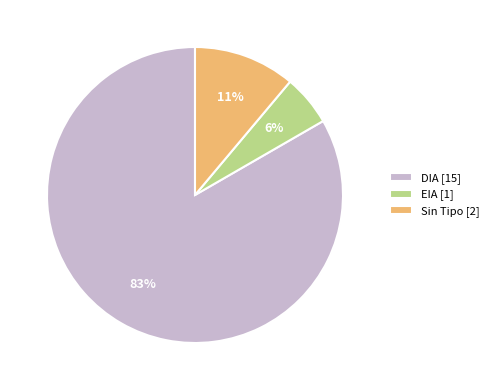

How many segments does this pie chart have?

3